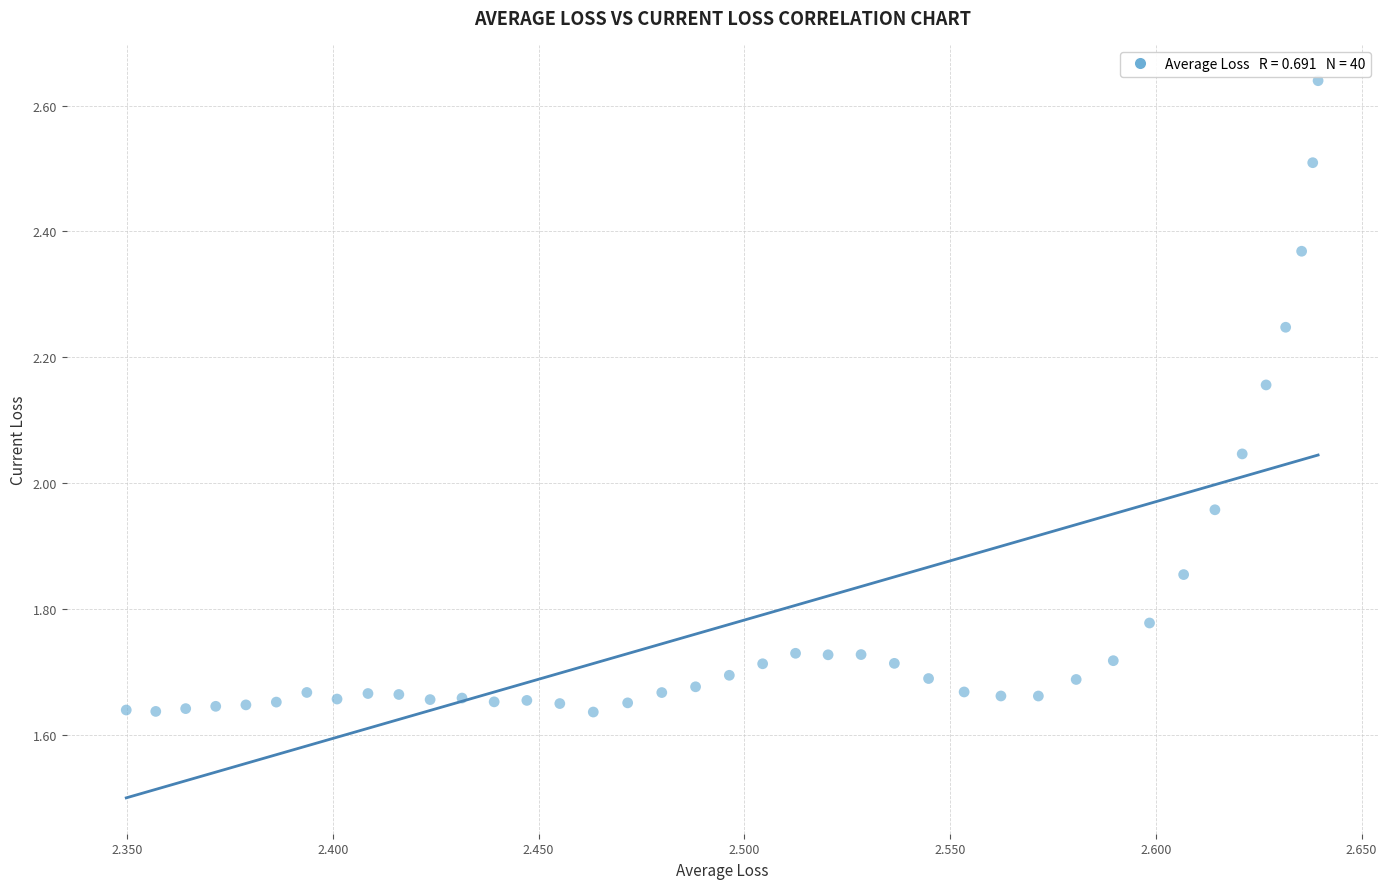

What is the range of Y values (max minus min)?

1.0